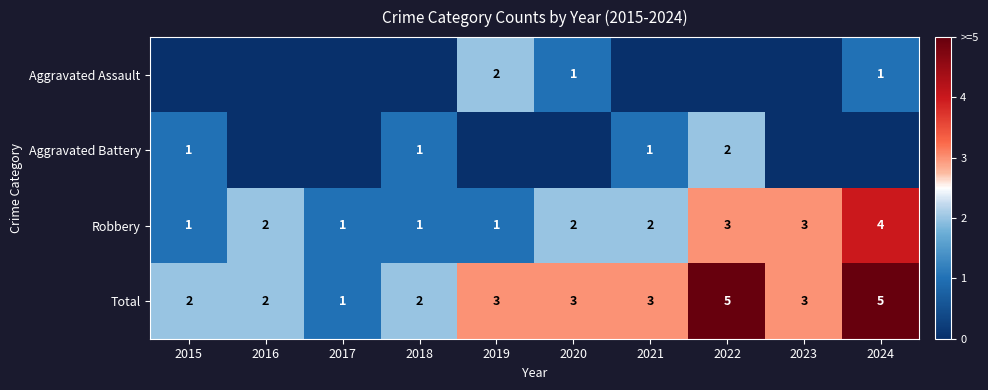

The Aggravated Battery series shows 3 at 2022. True or false?

False